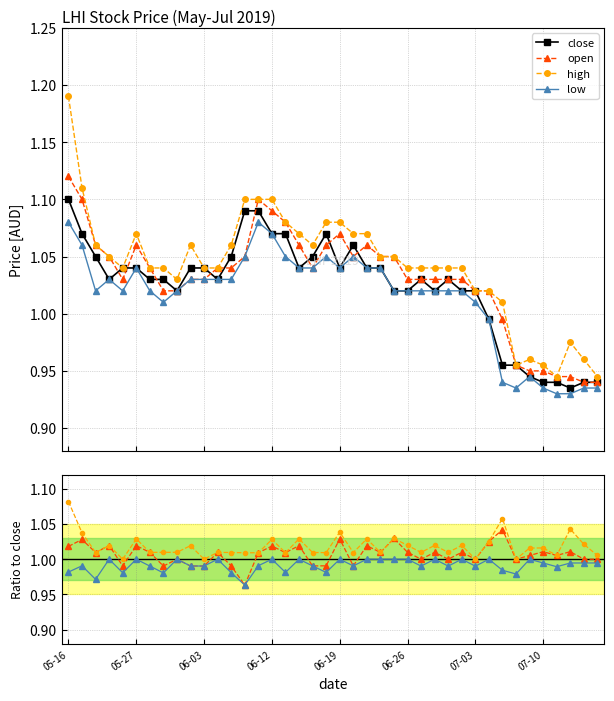

What is the difference between the maximum and second lowest values in the low series?

0.2